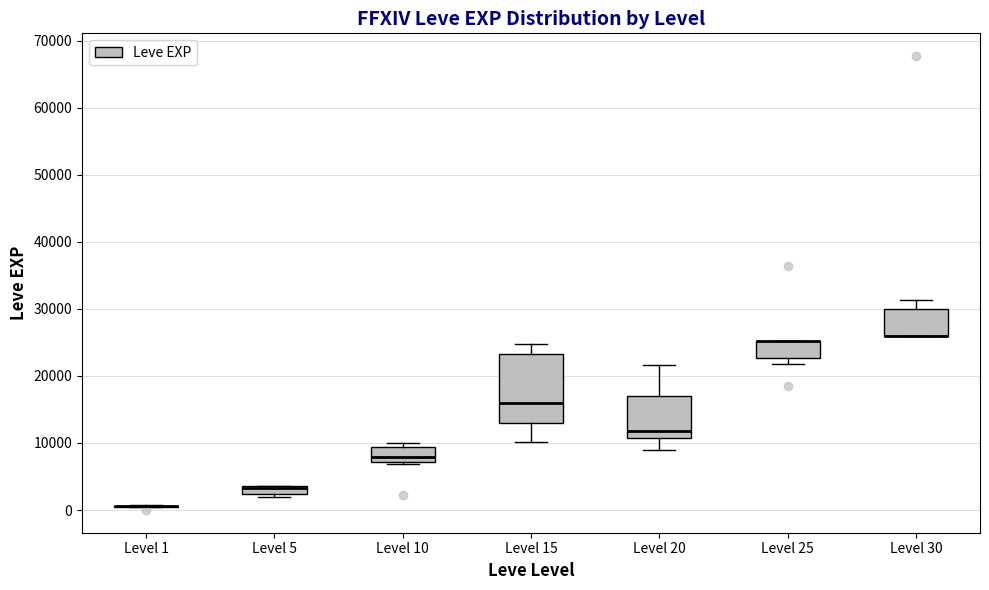

Where is the lower edge of the box for Level 20 on the y-axis? The values are not printed on the chart, so give them approximately, as read against the axis.

11000